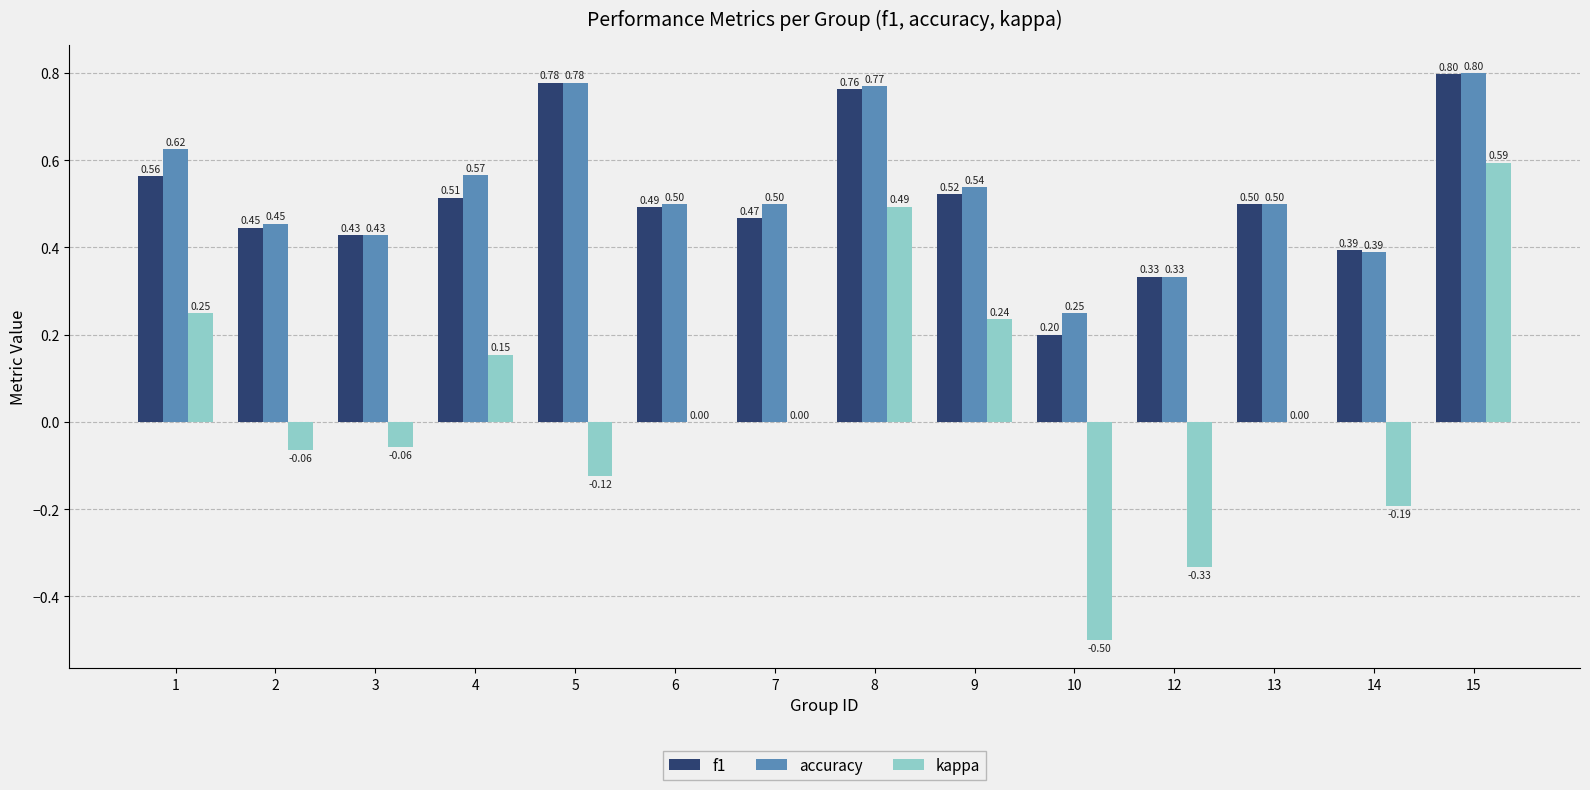

What is the sum of all kappa values?

0.5